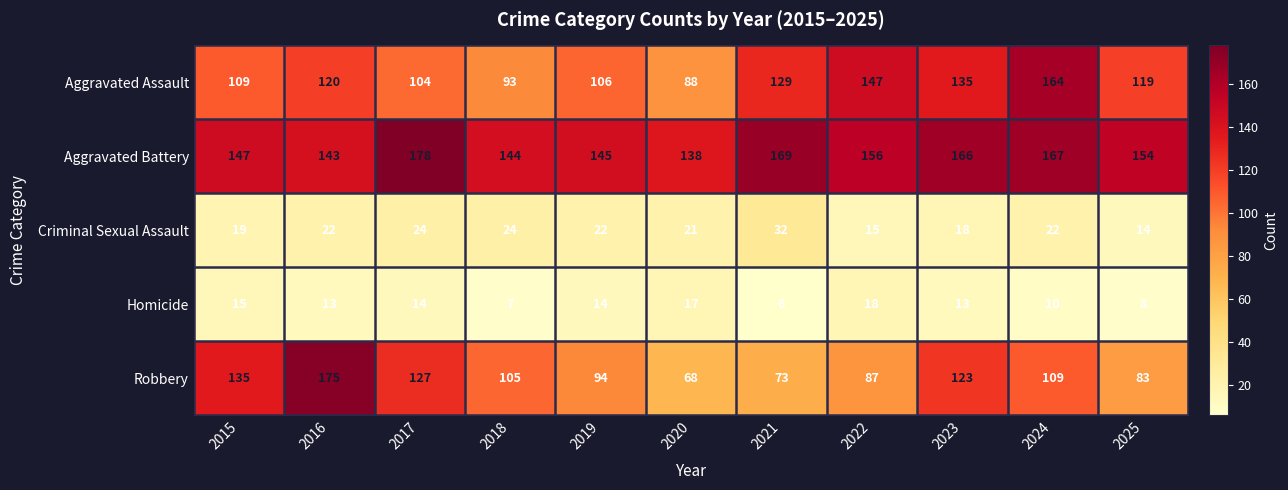

True or false: Criminal Sexual Assault has a value of 24 at 2018.

True